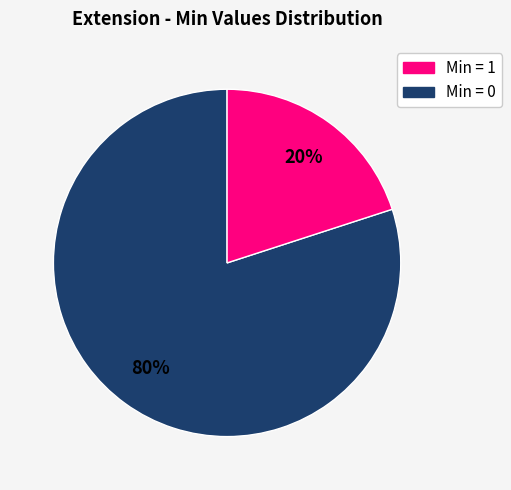

Is there any slice that represents more than half of the pie?

Yes